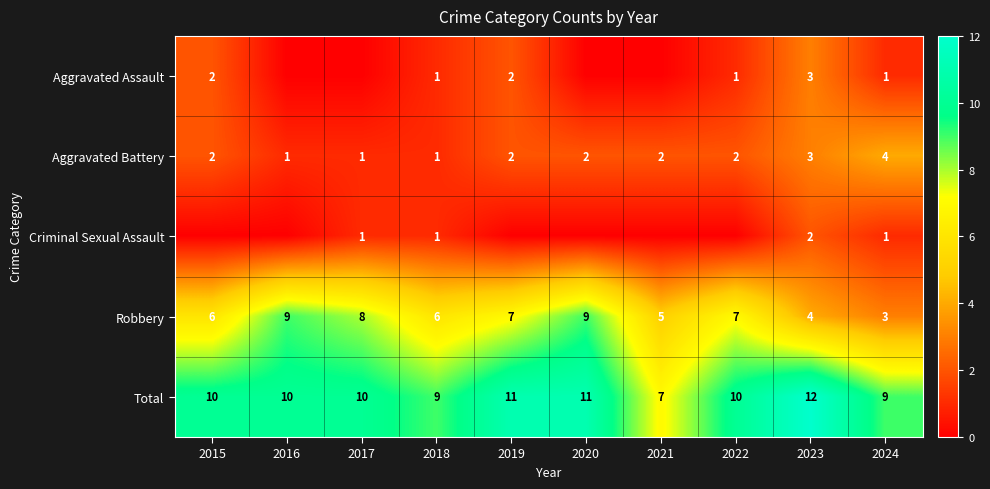

What is the difference between the Aggravated Assault values at 2023 and 2015?

1